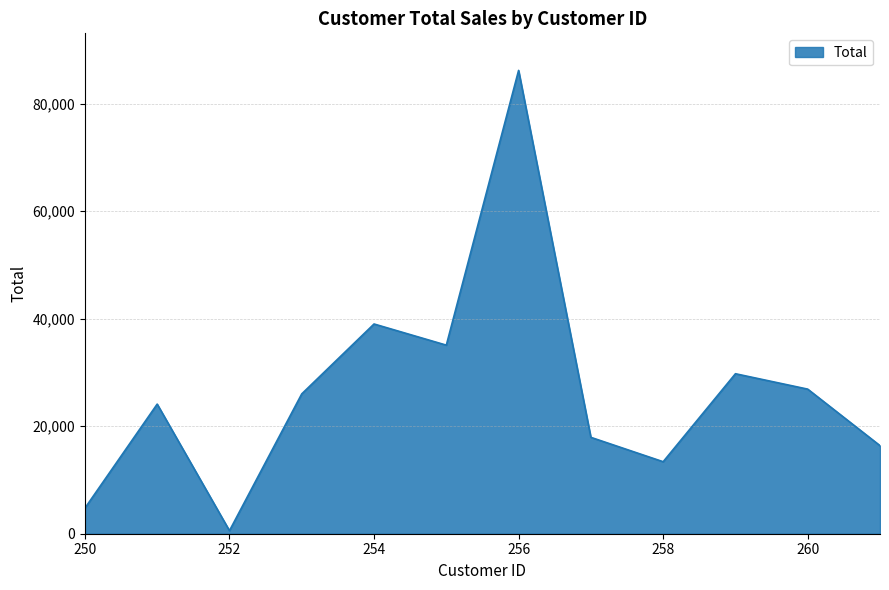

What is the difference between the maximum and minimum values?

85590.3